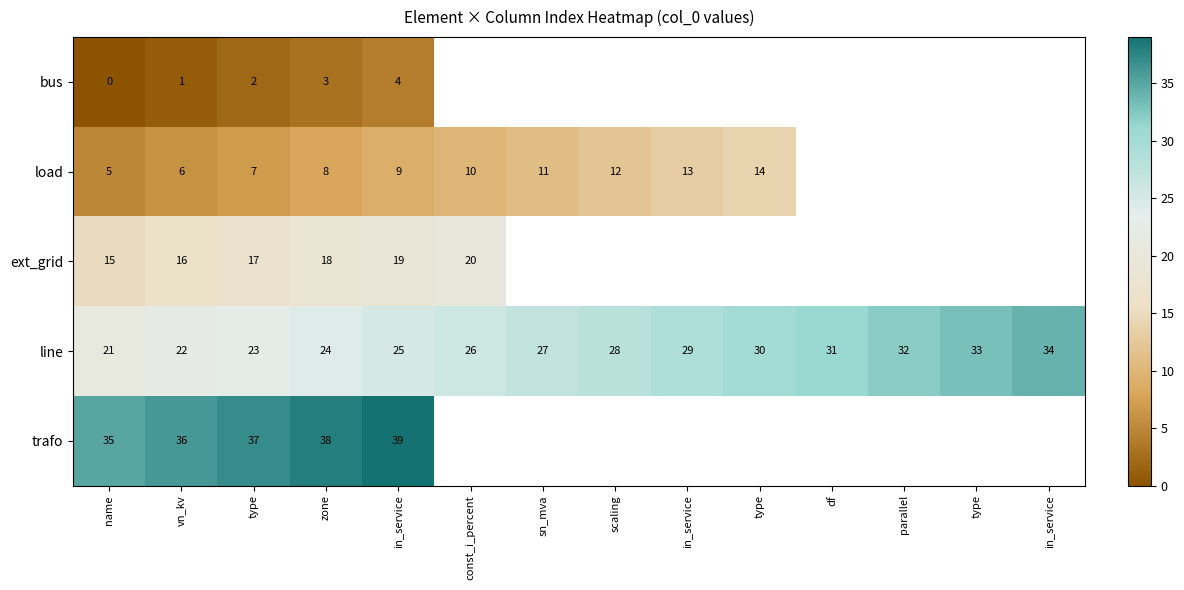

True or false: line has a value of 9.1 at in_service.

False